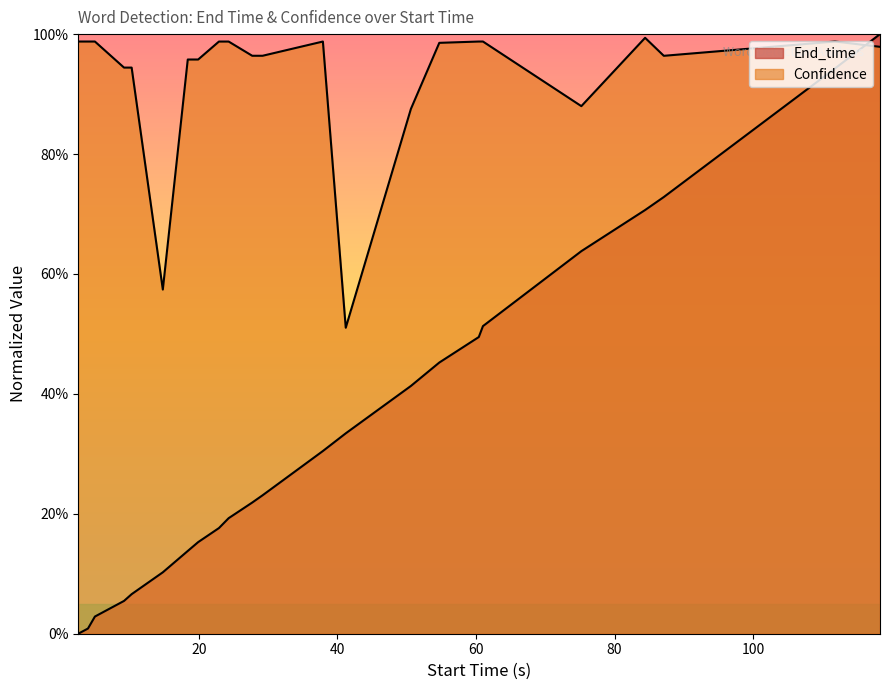

What is the maximum value shown in the chart?

1.0